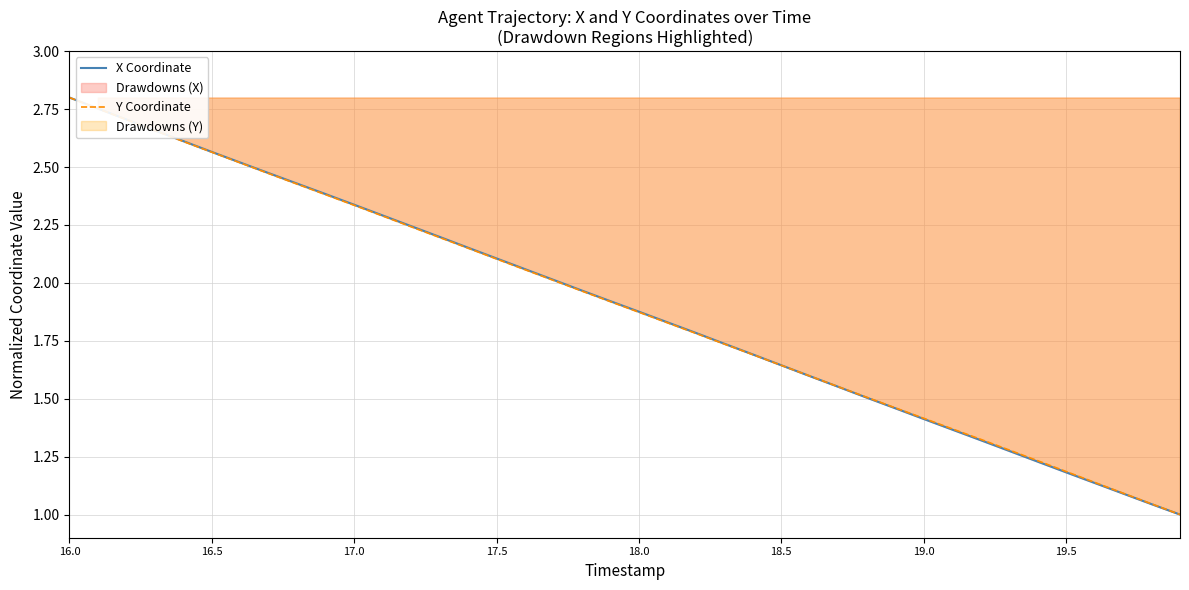

What is the greatest value displayed?

2.8